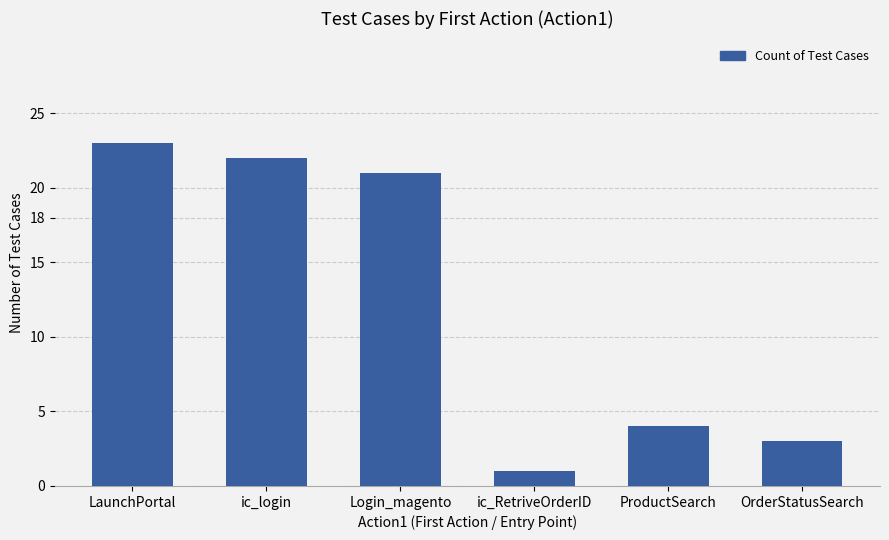

What is the ratio of the value at OrderStatusSearch to the value at ic_login?

0.1